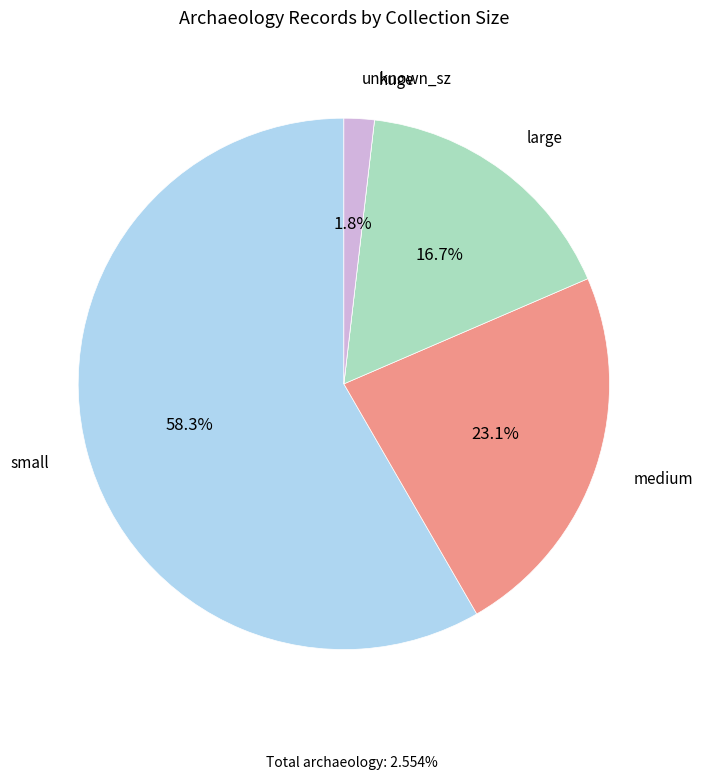

Does any single category account for the majority?

Yes